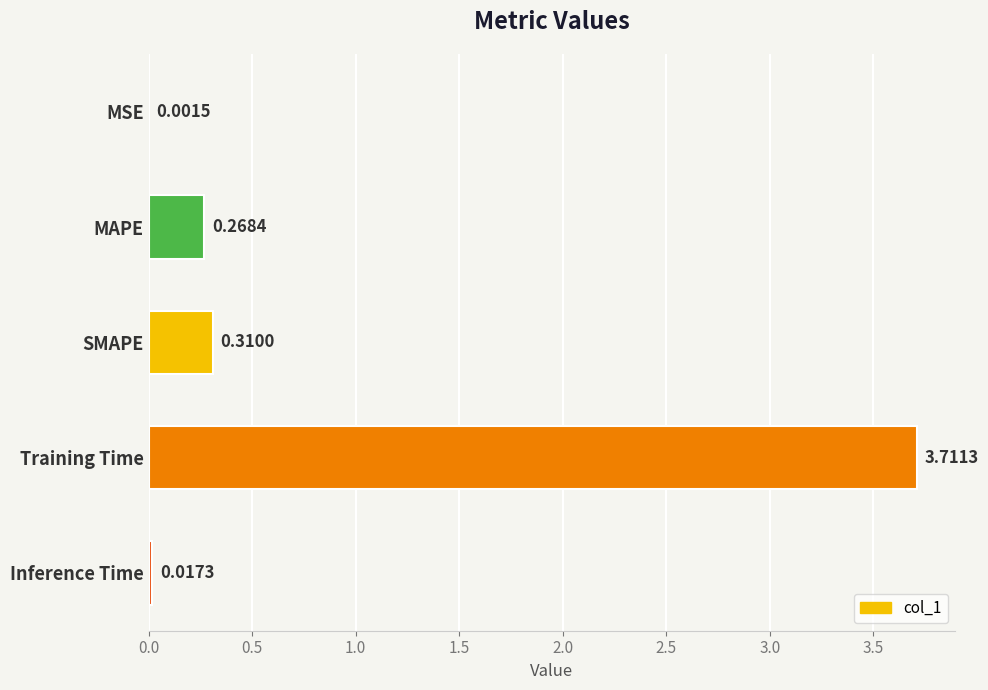

Does the chart contain stacked bars?

No